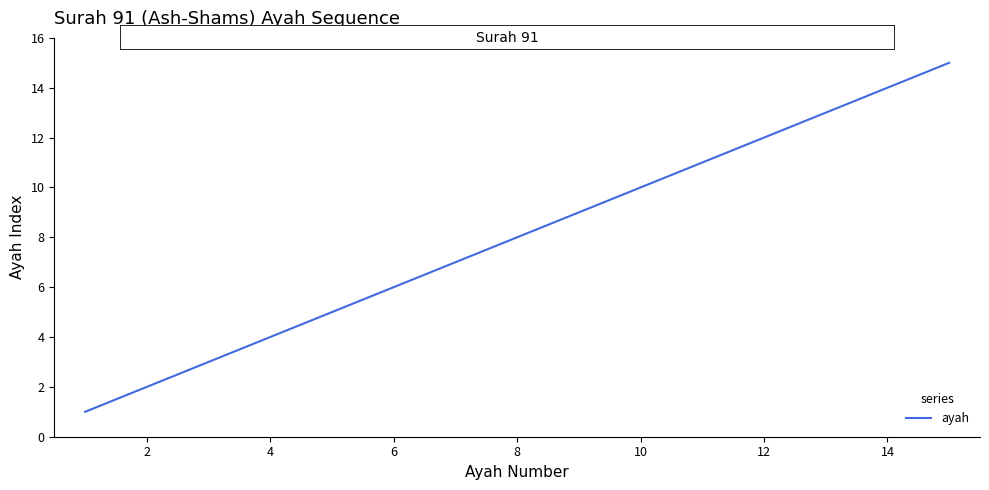

What is the maximum value shown in the chart?

15